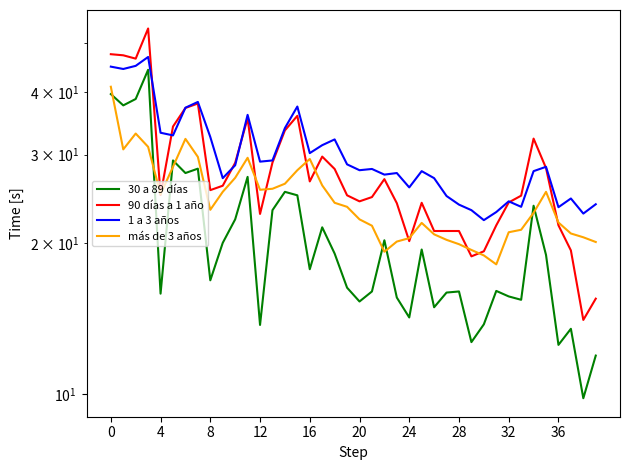

Which series has the largest total across all categories?

1 a 3 años